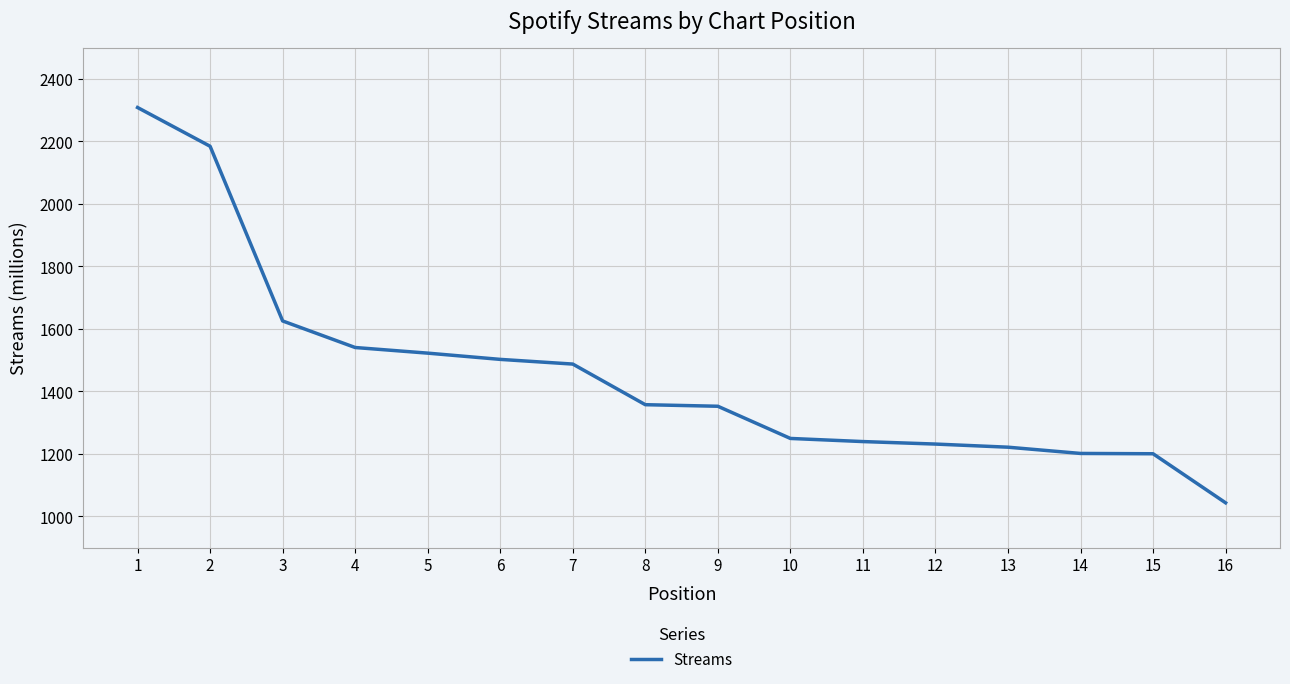

Count the number of data series in this chart.

1